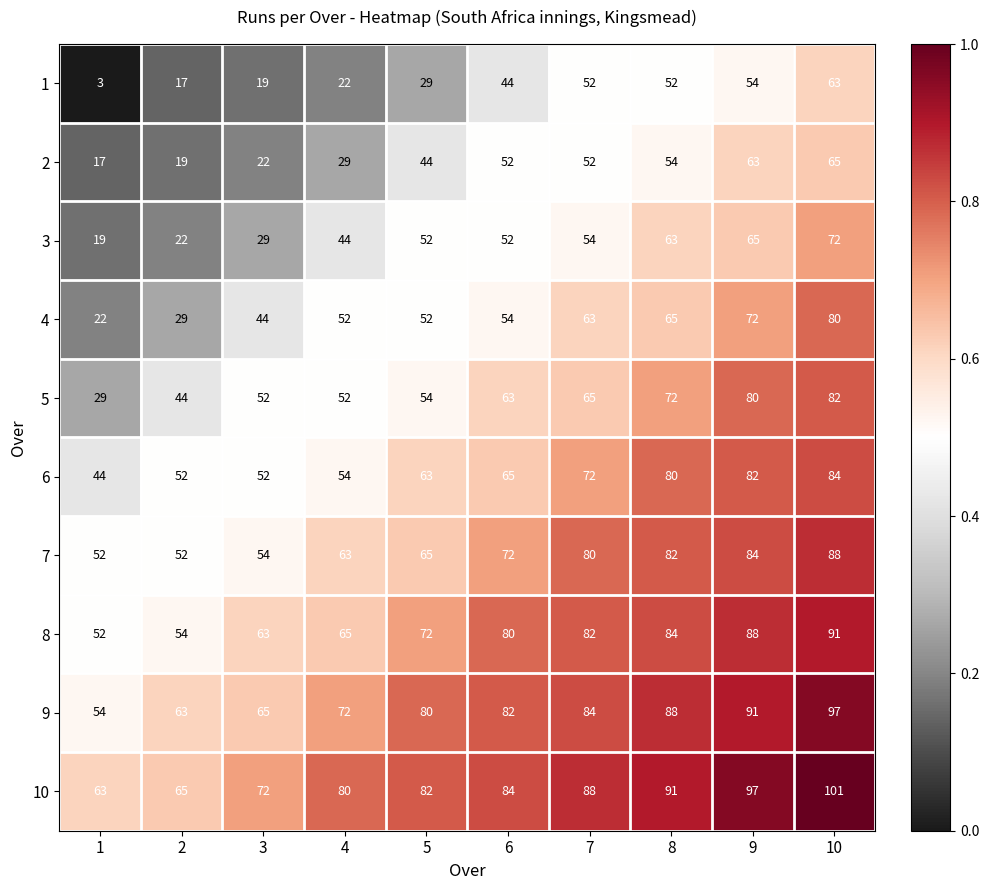

Rank the series at 9 from highest to lowest value.

10, 9, 8, 7, 6, 5, 4, 3, 2, 1